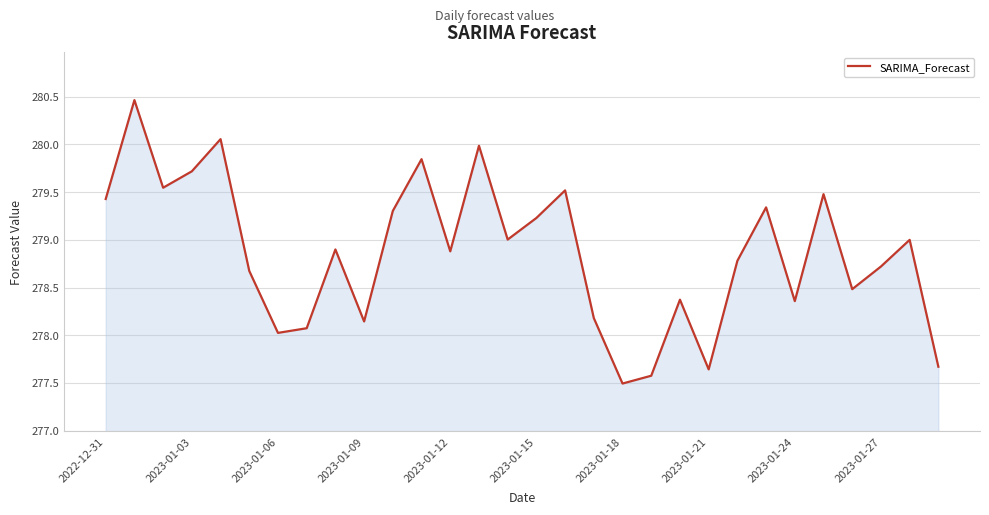

What is the smallest value displayed?

277.5